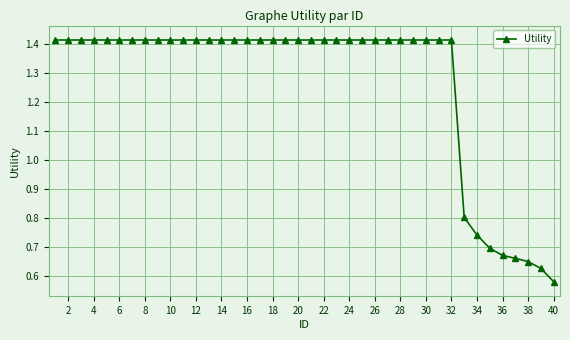

What is the difference between the maximum and minimum values?

0.8